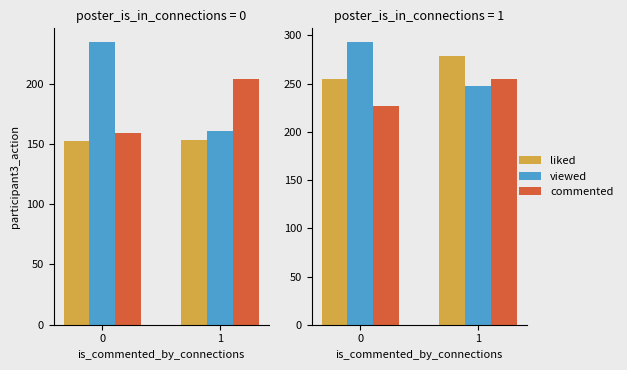

What is the spread (max minus min) of values at 0?

65.6